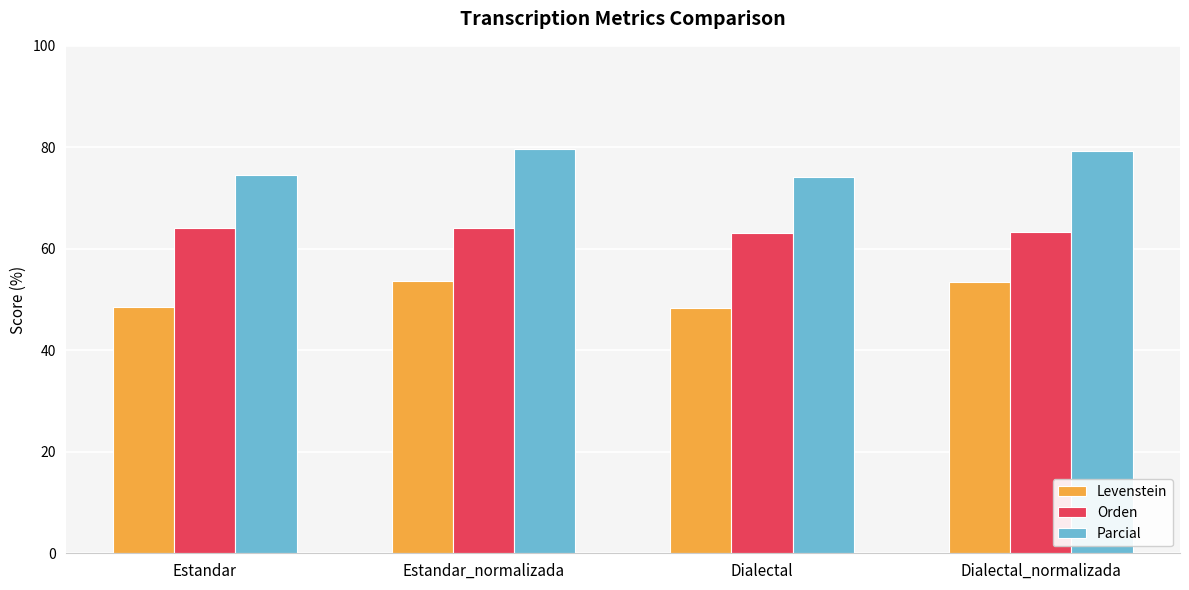

Which series has the largest total across all categories?

Parcial